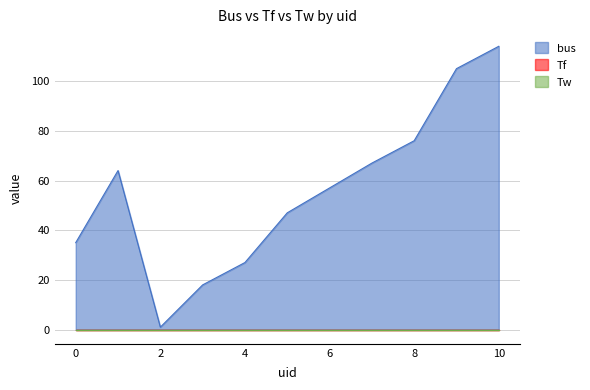

Does the chart have visible grid lines?

Yes